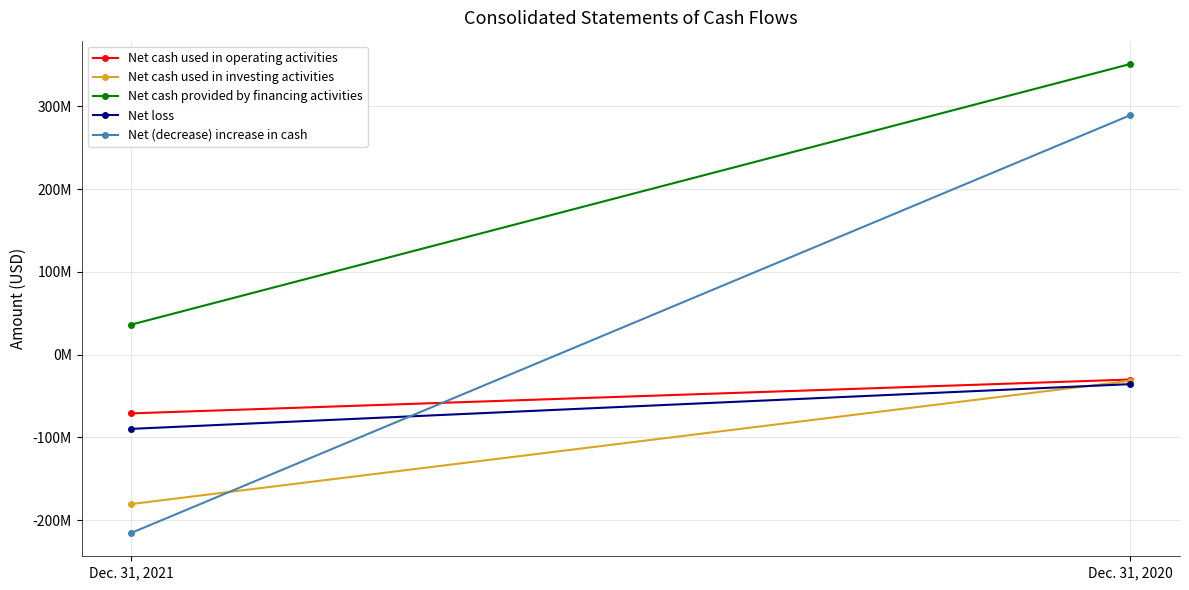

What are all the series names shown in the legend?

Net cash used in operating activities, Net cash used in investing activities, Net cash provided by financing activities, Net loss, Net (decrease) increase in cash